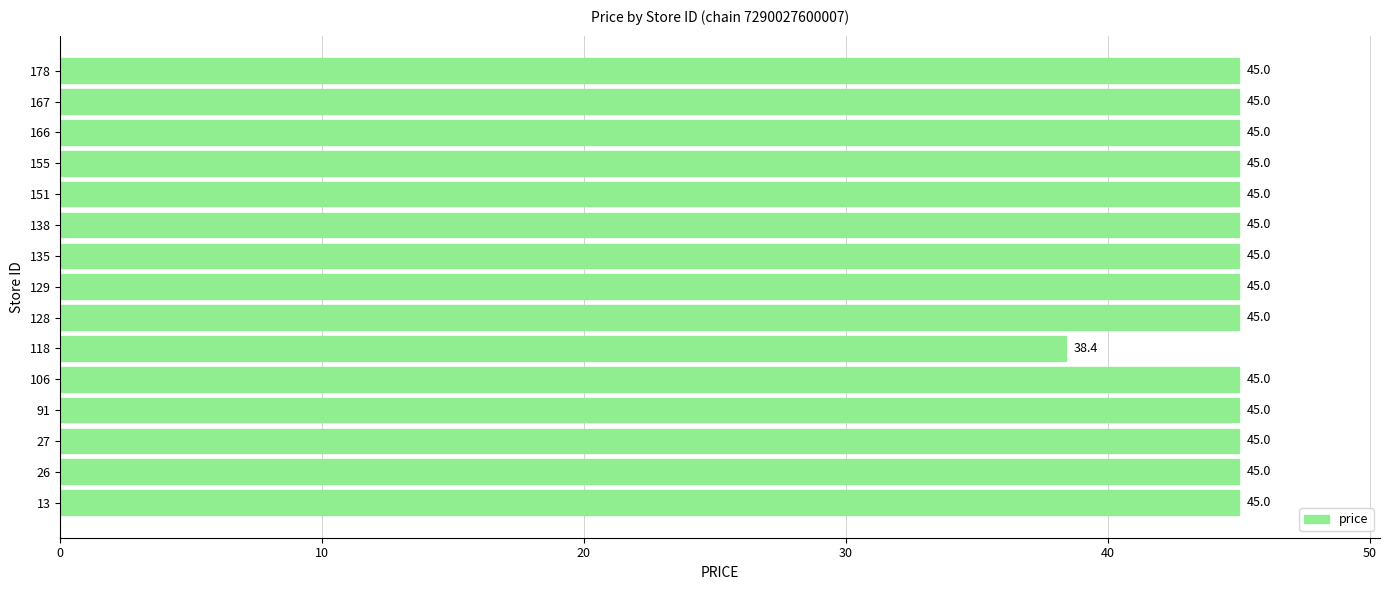

Is it true that the value at 118 is 38.4?

True